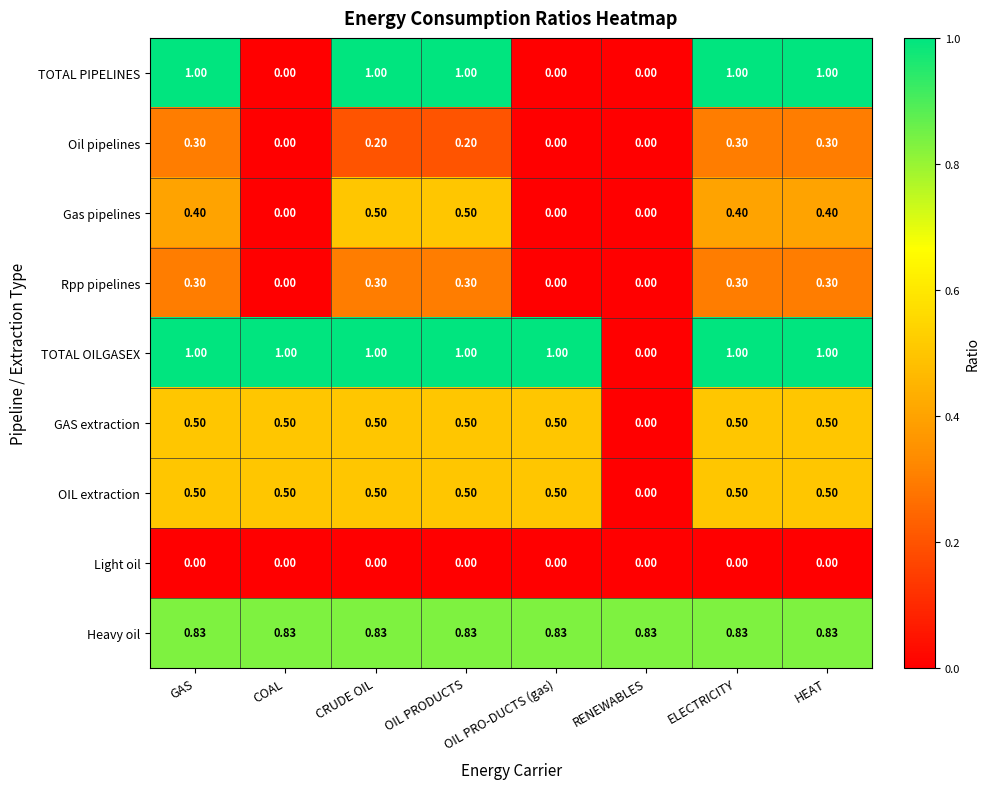

Which series has the largest total across all categories?

TOTAL OILGASEX